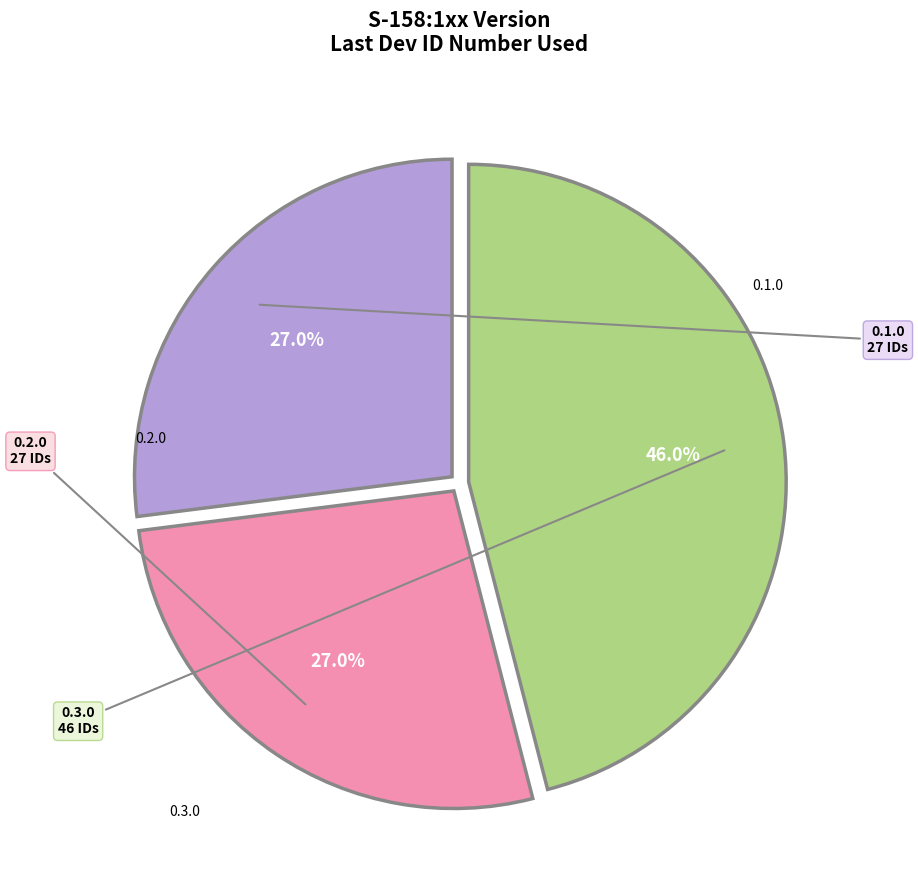

Which category has the biggest portion of the pie?

0.3.0